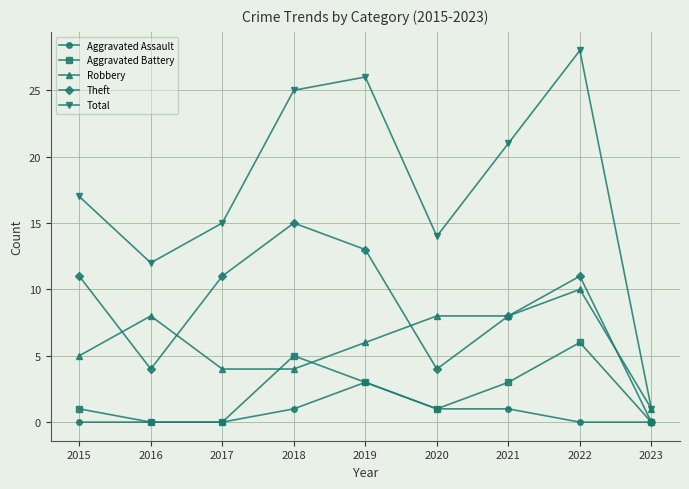

At which label does Total reach its minimum?

2023